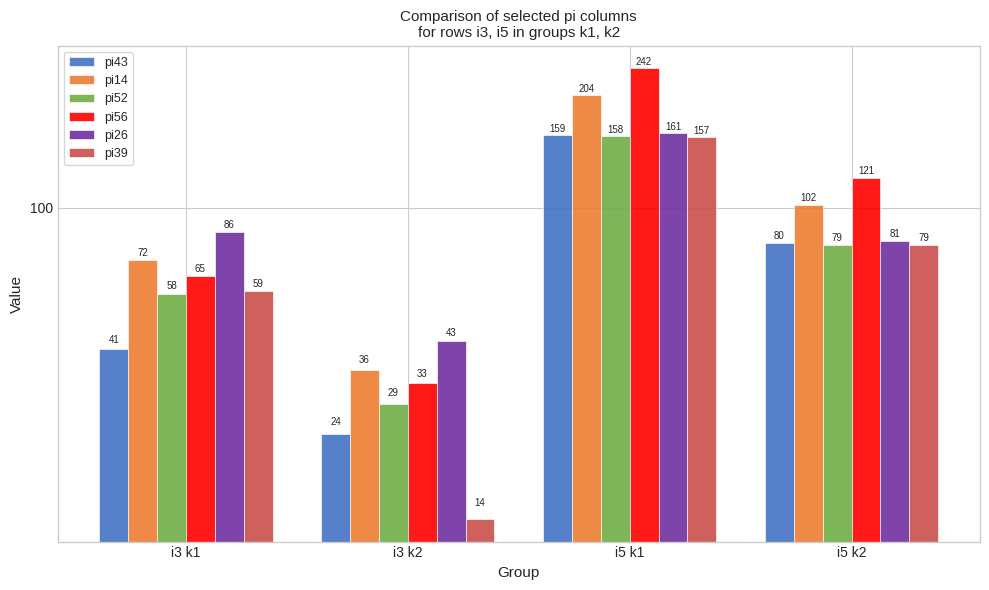

Which series has the largest total across all categories?

pi56